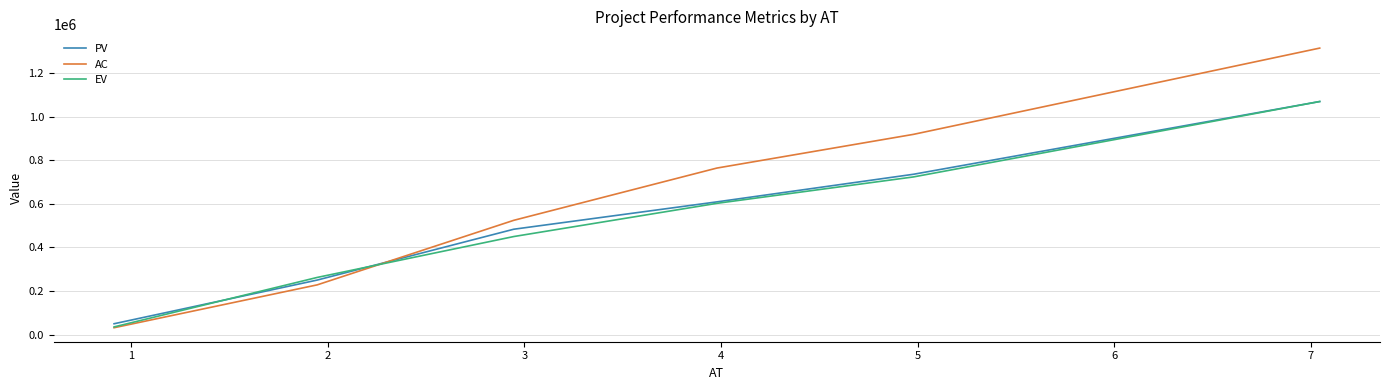

Reading left to right, what are all the values shown in this chart?

PV: 50238.9	250546.6	483775.9	609220.0	735852.5	1069532.4
AC: 31927.9	228566.3	524633.2	764311.6	918901.8	1314584.6
EV: 35702.1	262647.0	450217.6	602515.2	723668.8	1069532.4